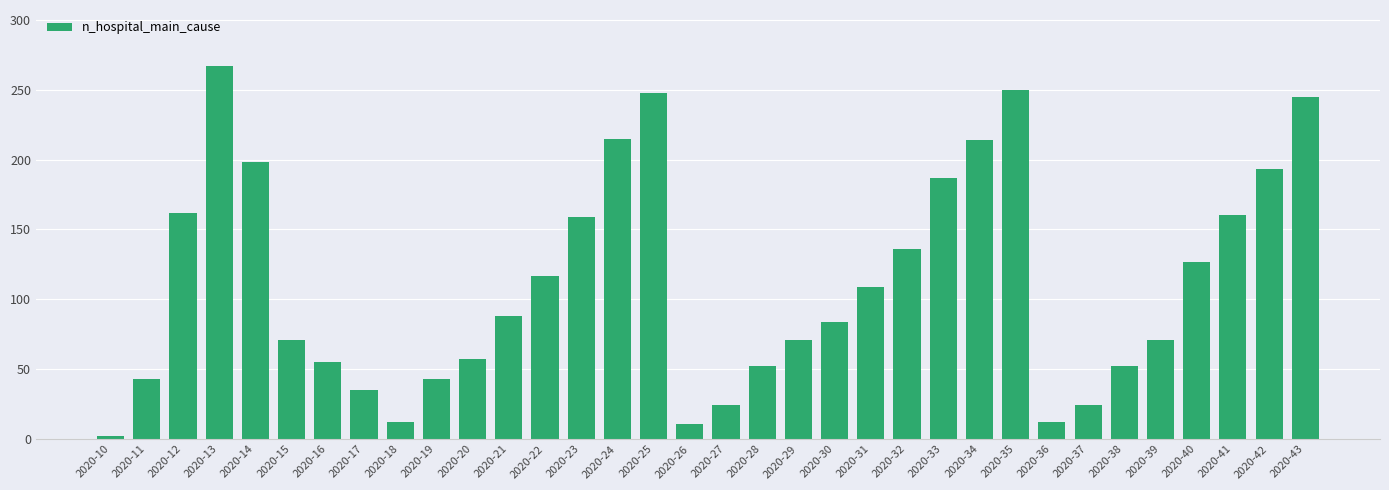

What is the difference between the values at 2020-31 and 2020-34?

105